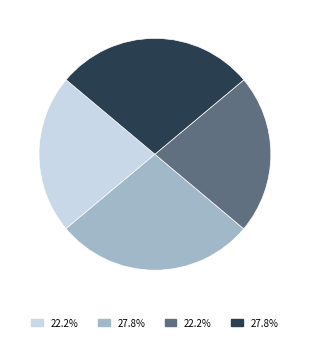

Is there a majority slice in this chart?

No